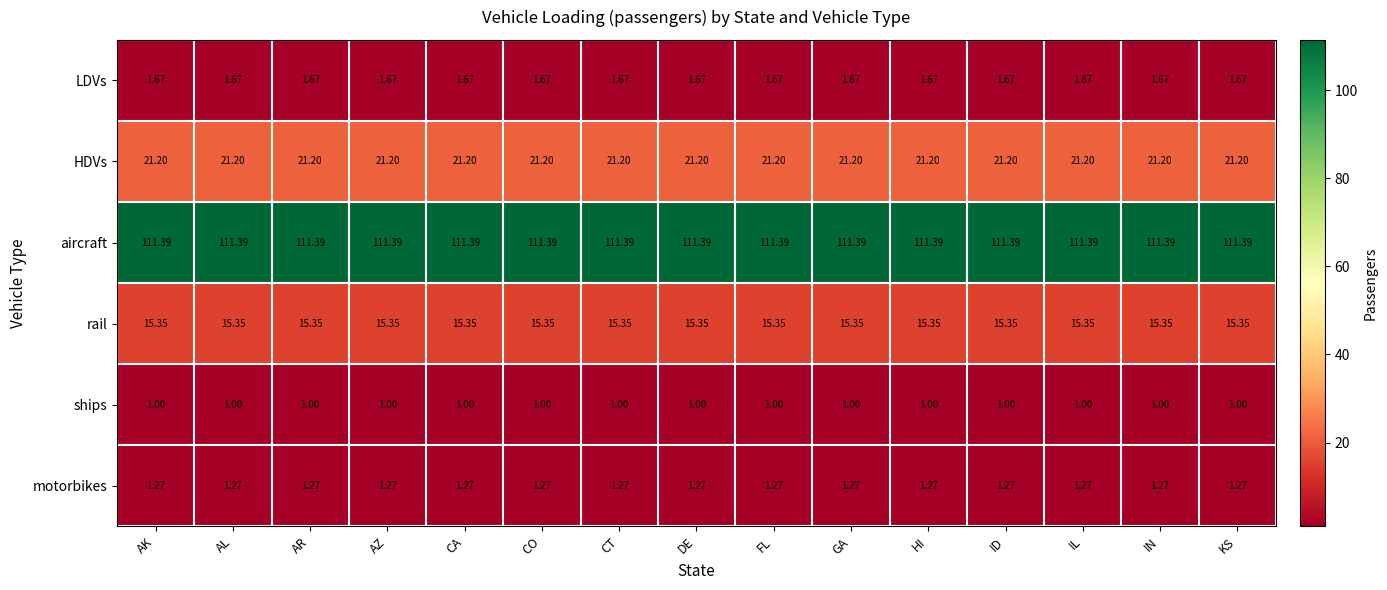

Rank the series at CT from lowest to highest value.

ships, motorbikes, LDVs, rail, HDVs, aircraft